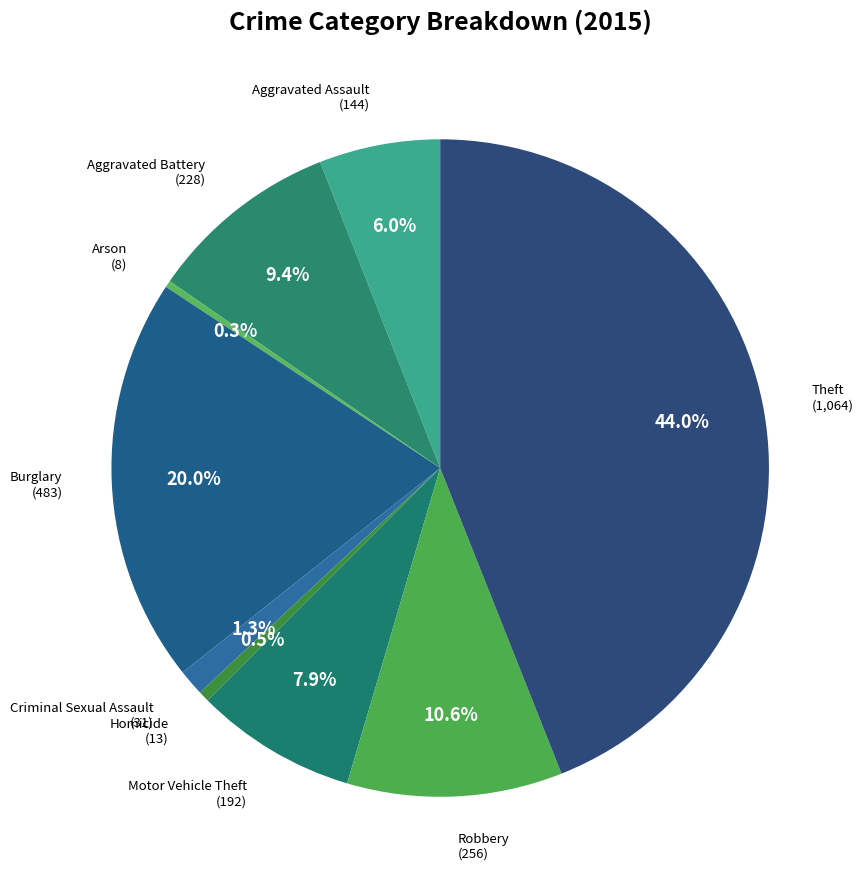

How many slices are in this pie chart?

9